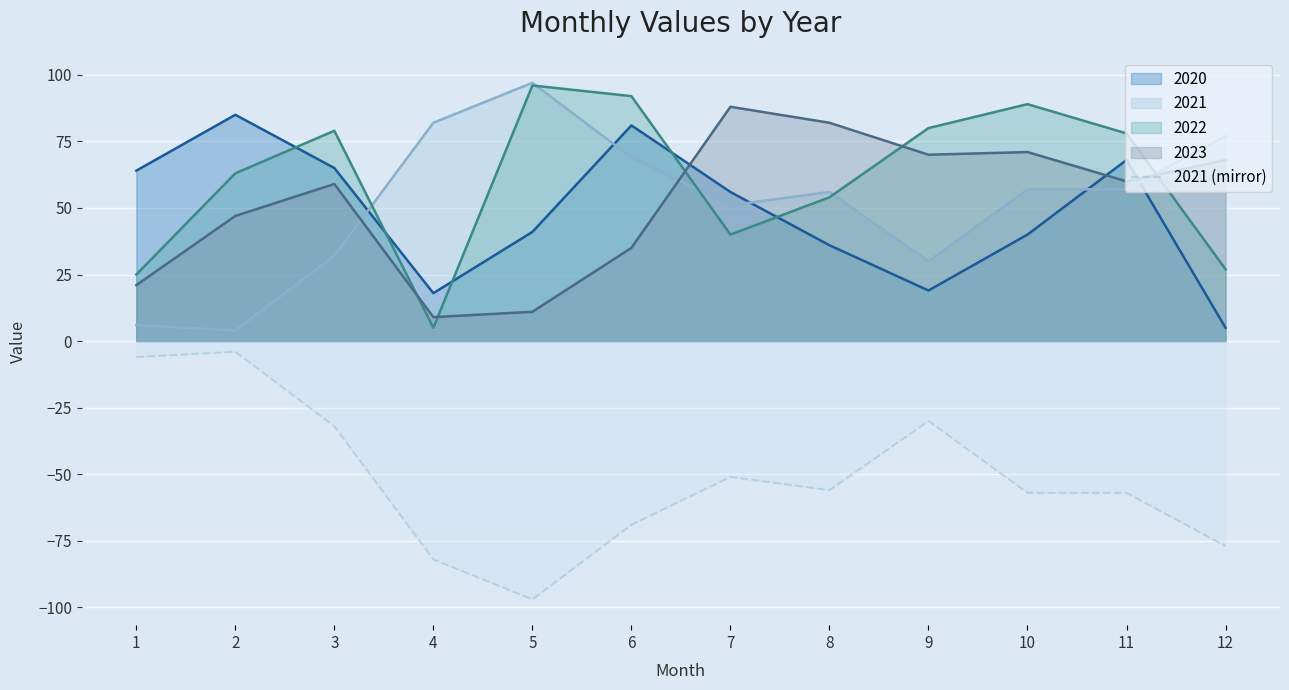

What is the minimum value shown in the chart?

-97